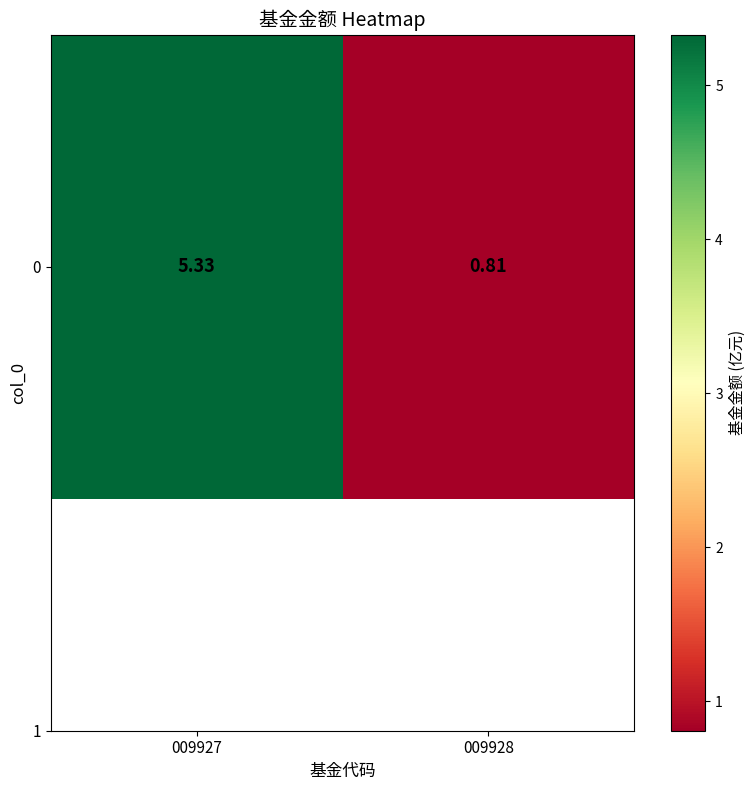

What value does the data have at 009928?

0.8